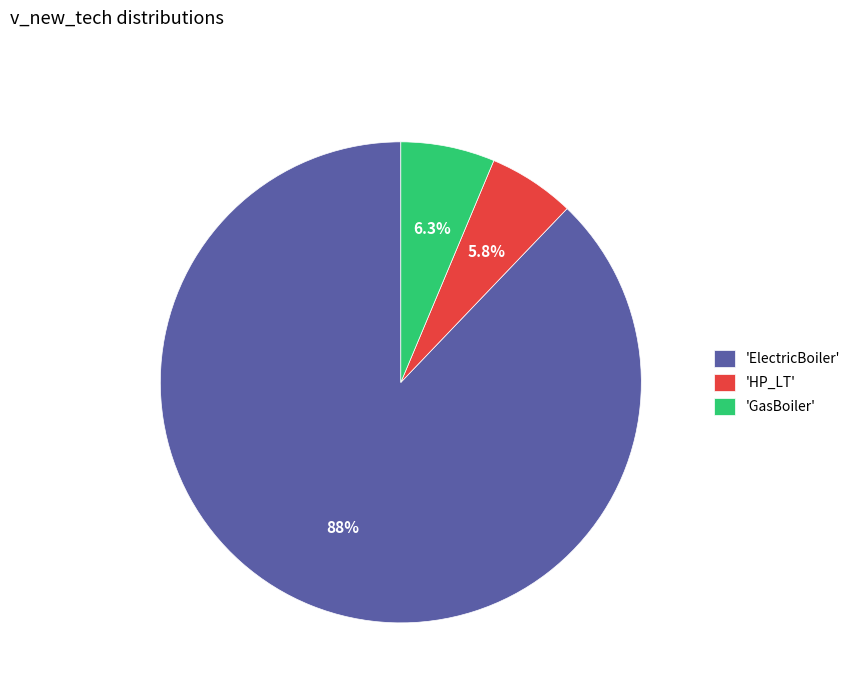

How many slices are in this pie chart?

3